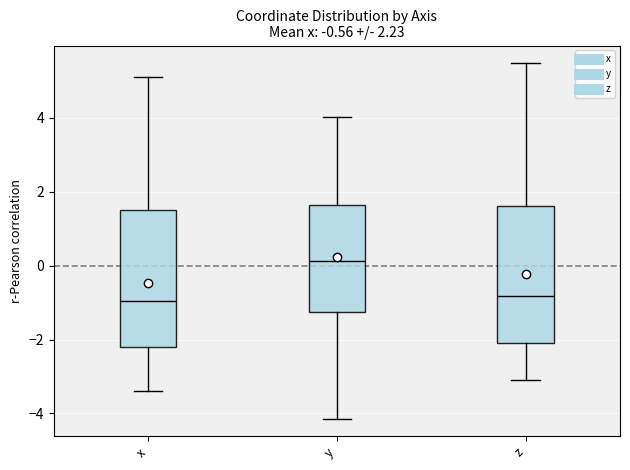

Which box's median line is the highest?

y